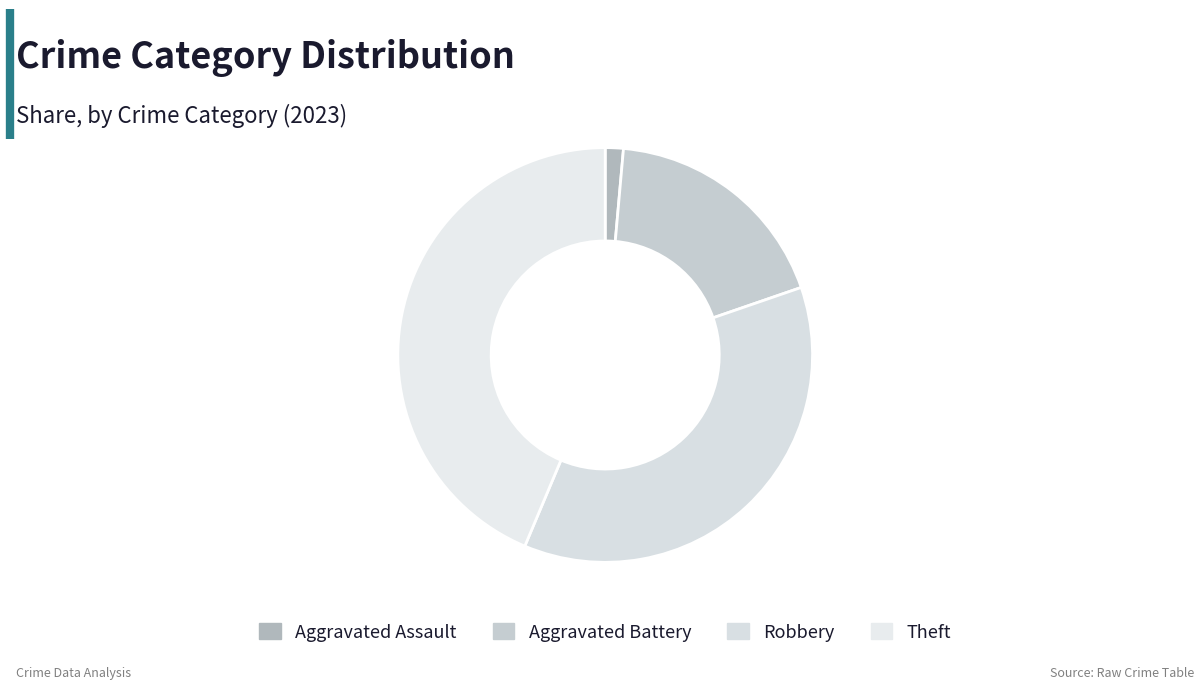

True or false: Theft accounts for 53% of the total.

False